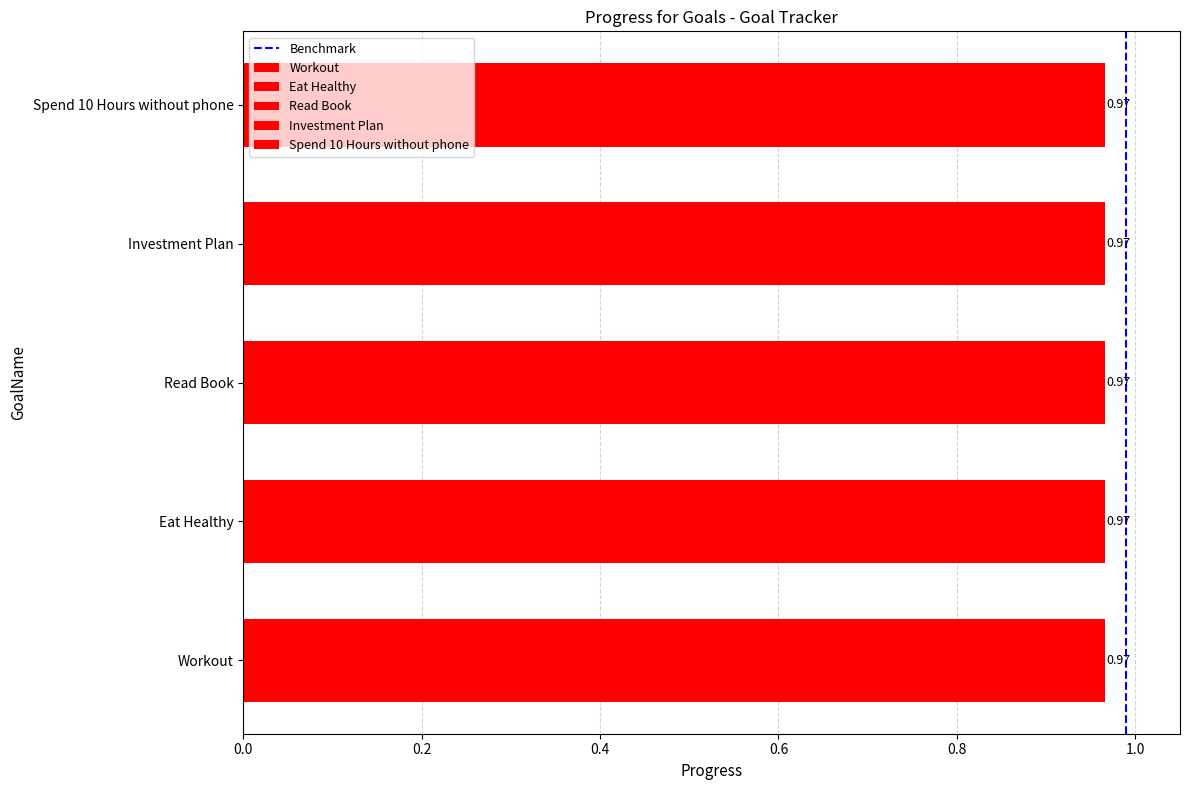

Does the chart contain stacked bars?

No